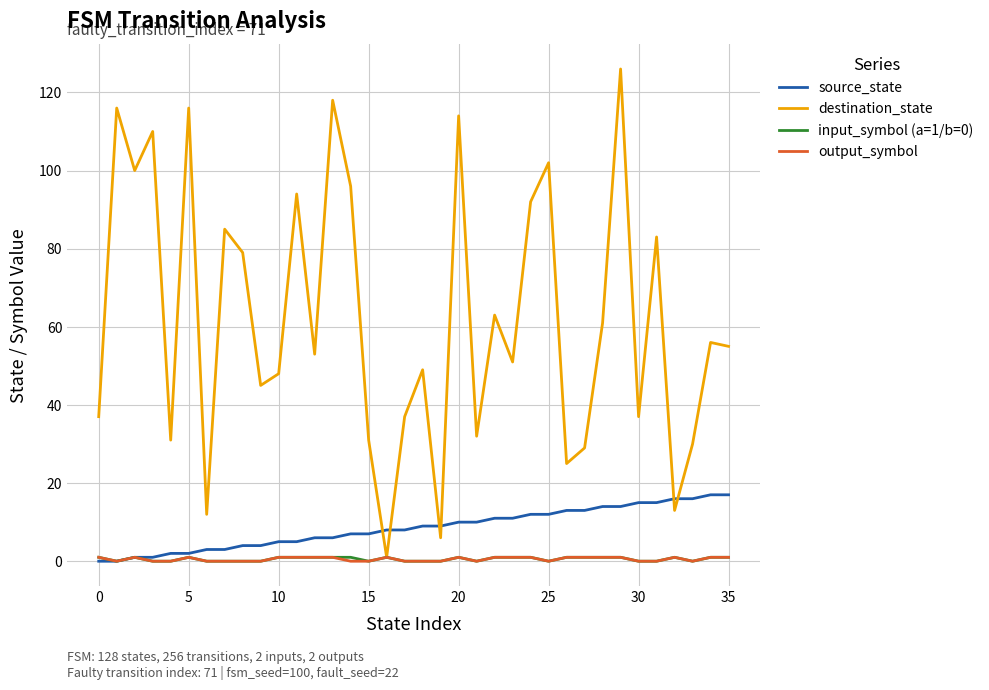

Which series has the largest total across all categories?

destination_state